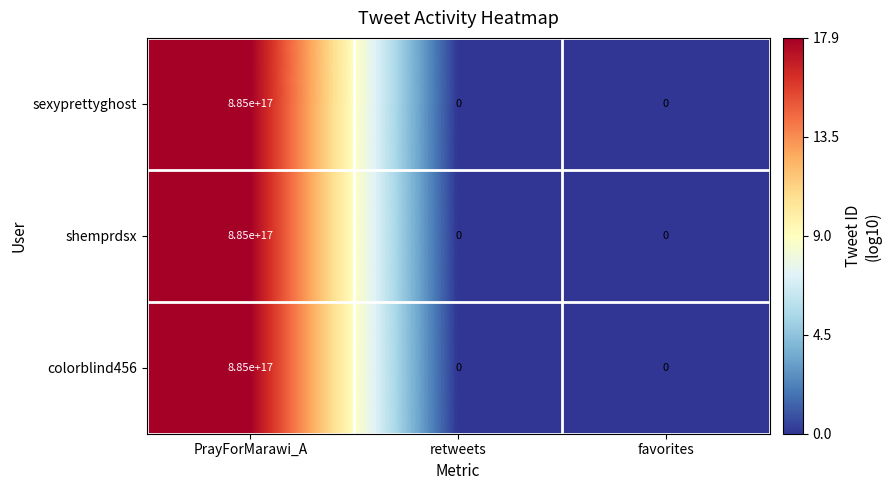

At which category does the chart reach its peak across all series?

PrayForMarawi_A